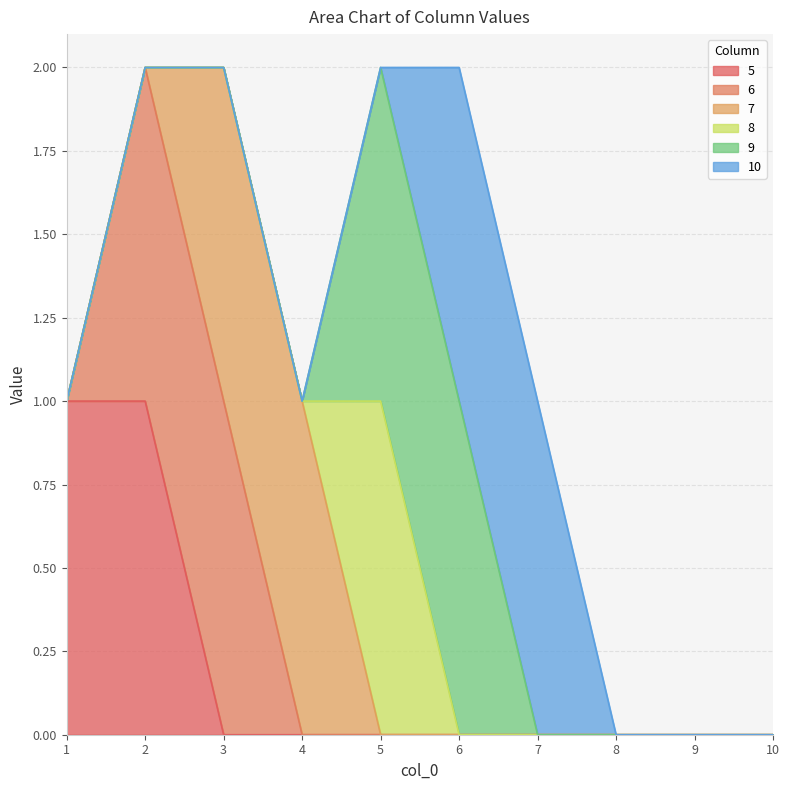

Is the value of 10 at 1 greater than the value of 5 at 4?

No